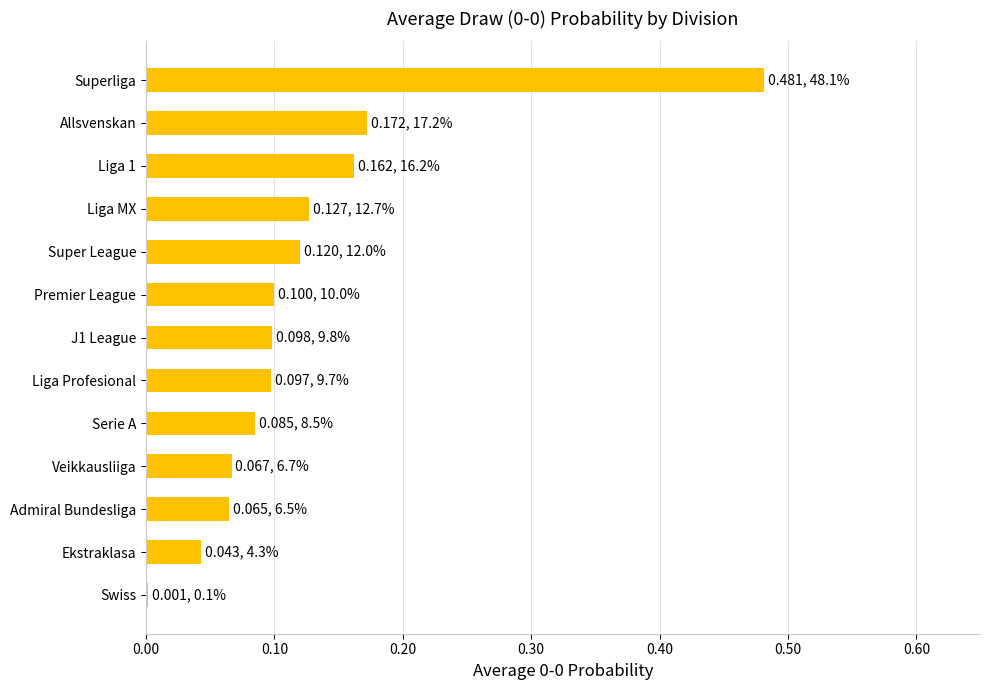

What is the sum of all values?

1.6